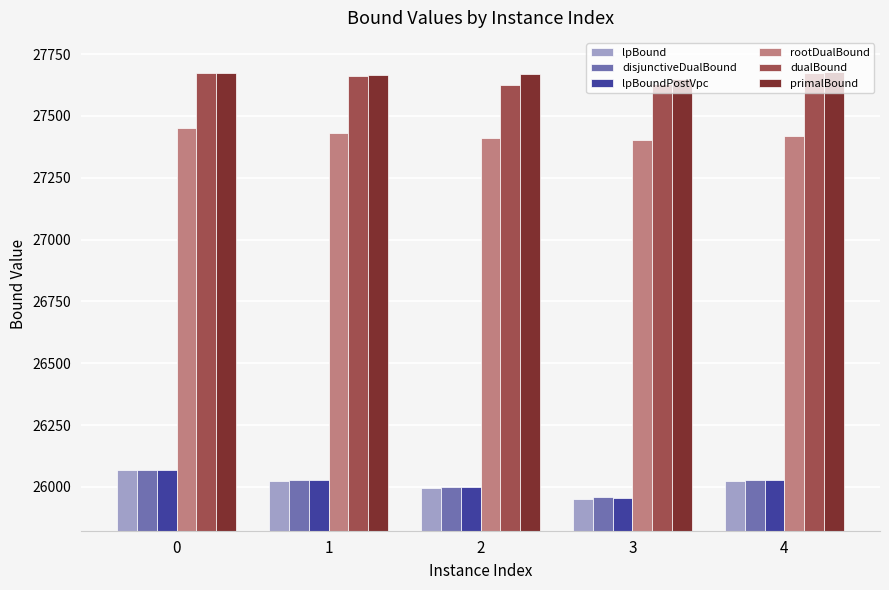

What is the sum of the disjunctiveDualBound values at 2 and 4?

52025.0